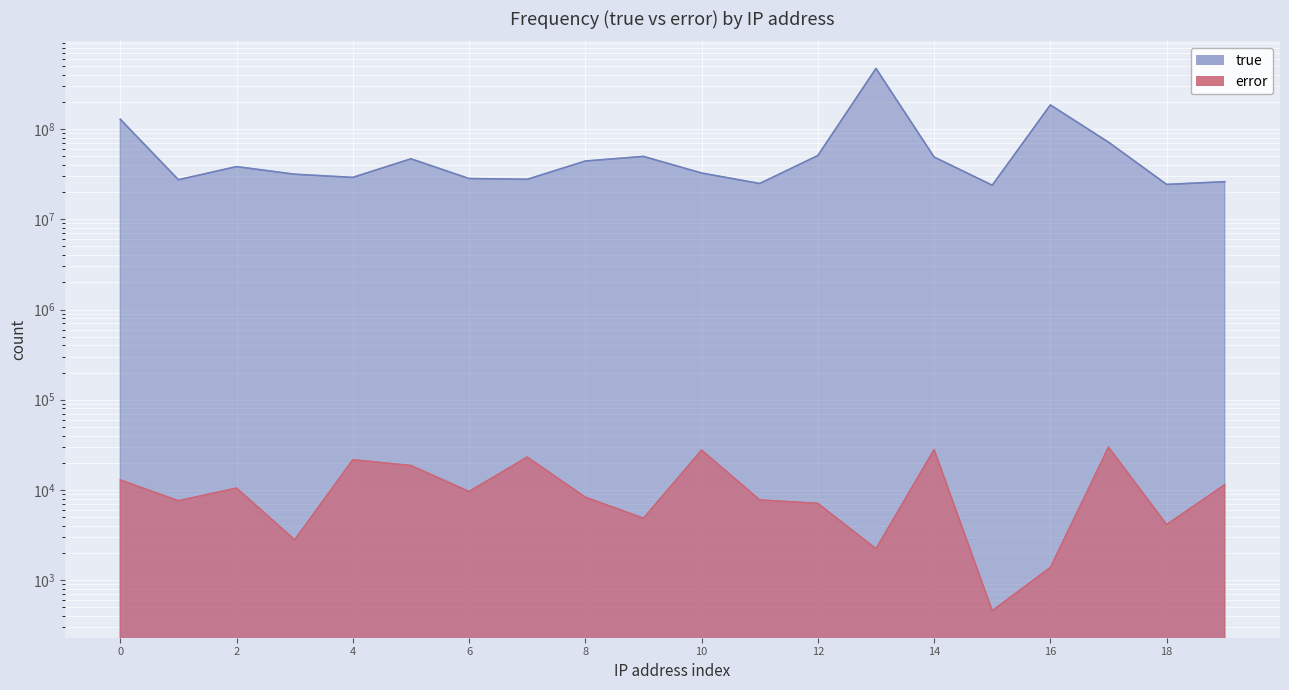

Which series has the largest range (max minus min)?

true